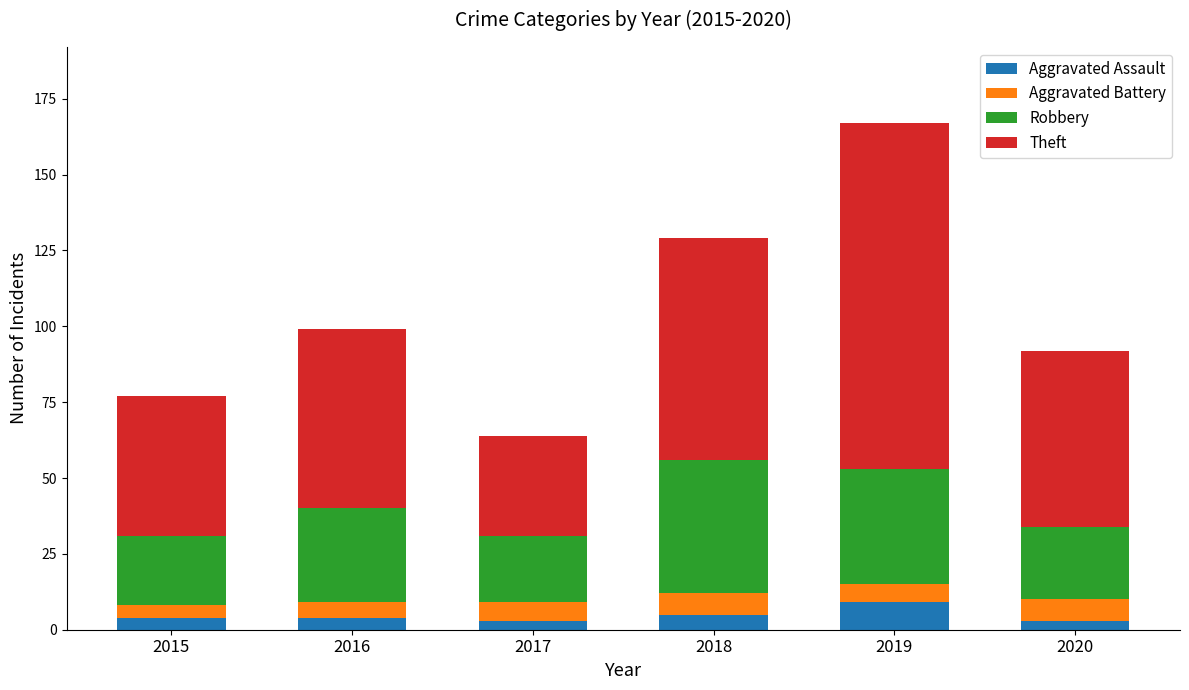

Reading right to left, list the values for the Aggravated Assault series.

3	9	5	3	4	4